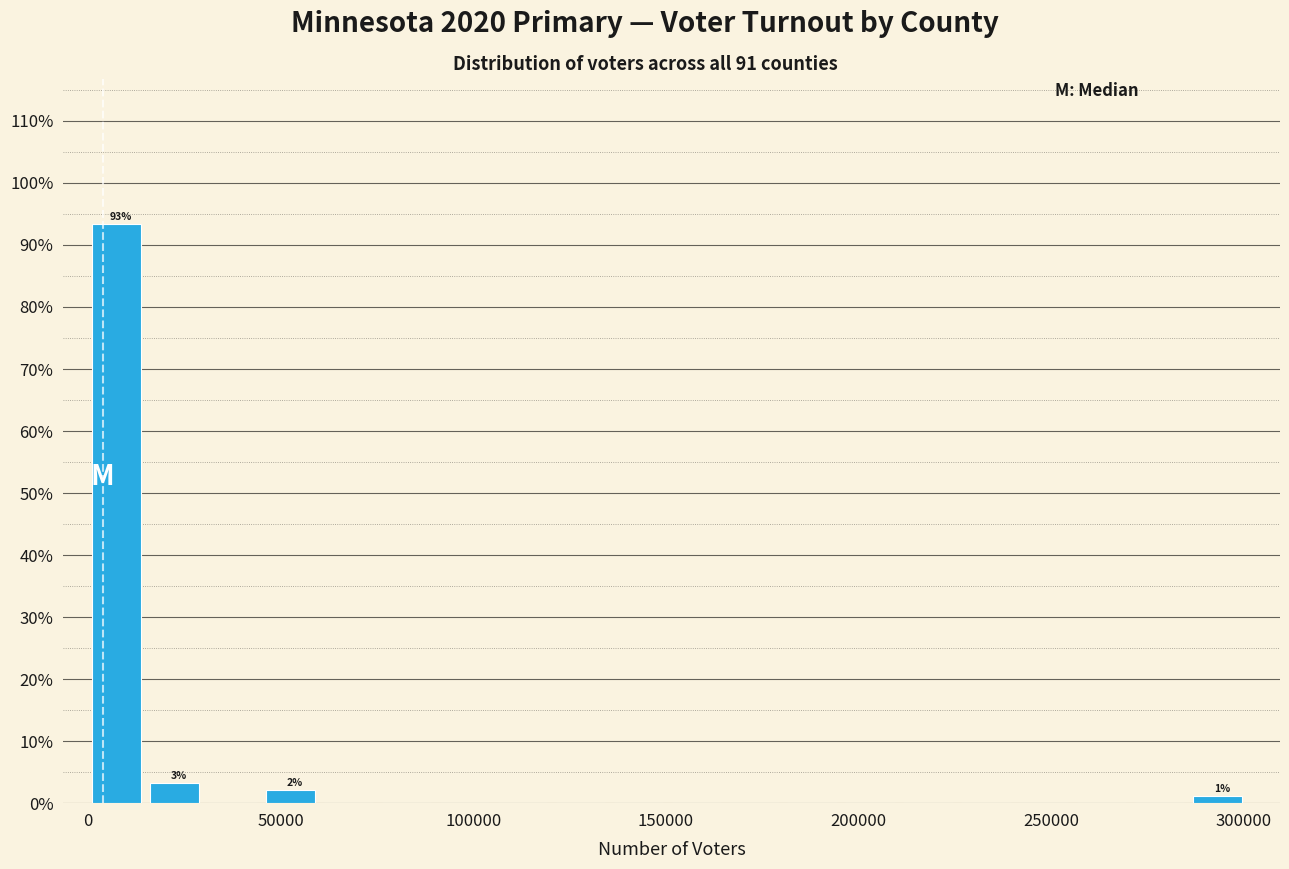

Read against the x-axis, roughly where is the centre of the tallest bar?

5000